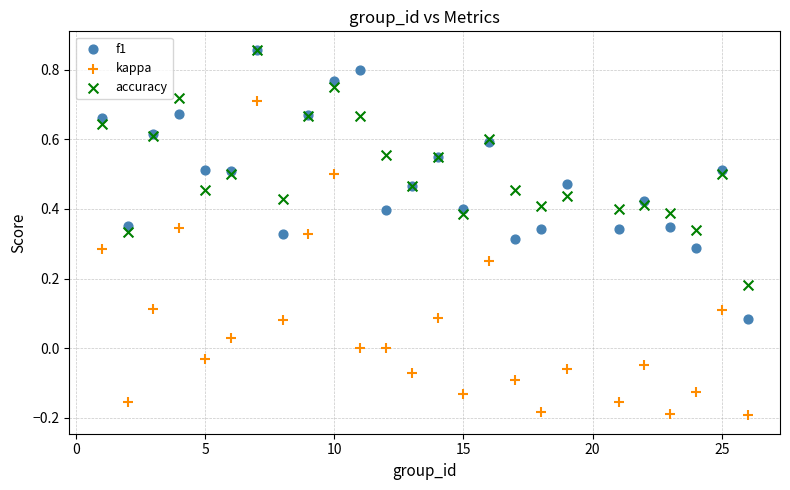

What are all the series names shown in the legend?

f1, kappa, accuracy